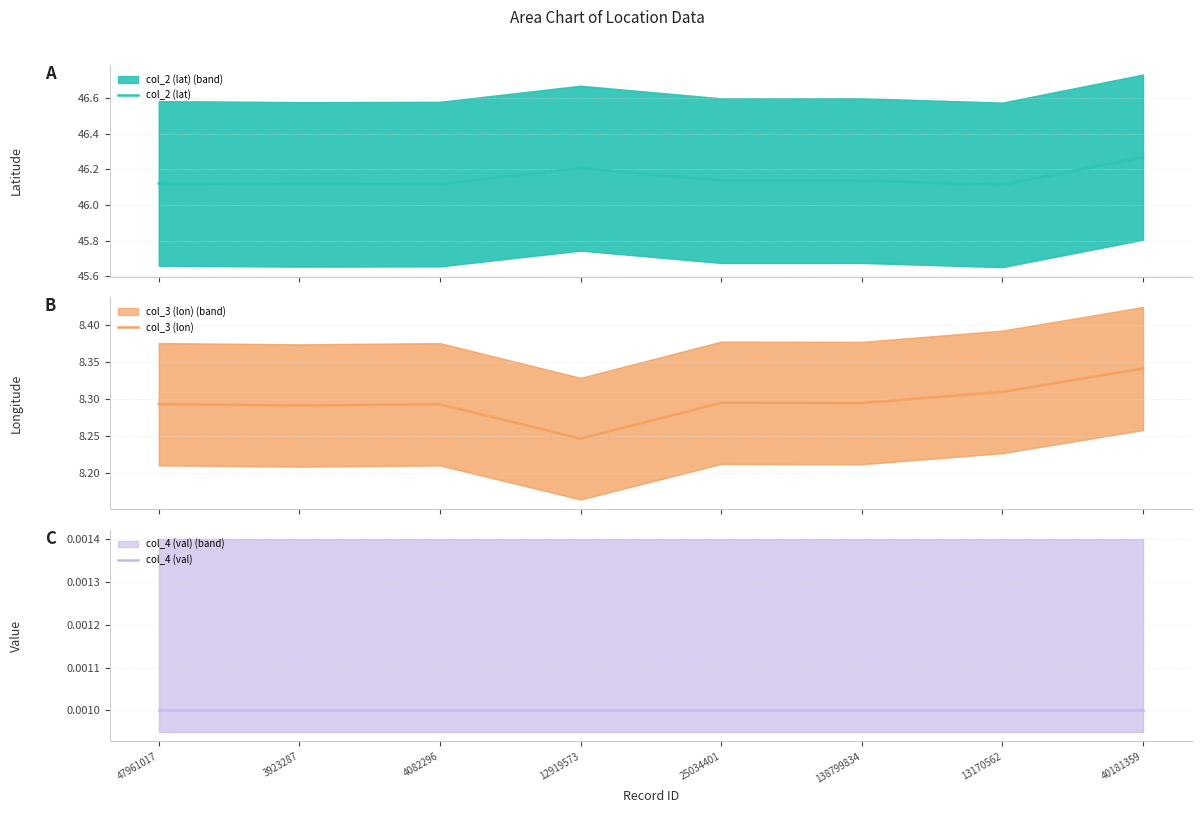

What is the label of the 1st point from the left?

47961017